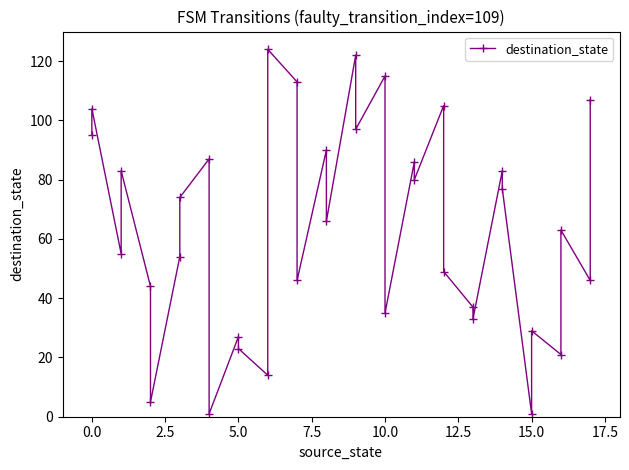

What is the minimum value shown in the chart?

1